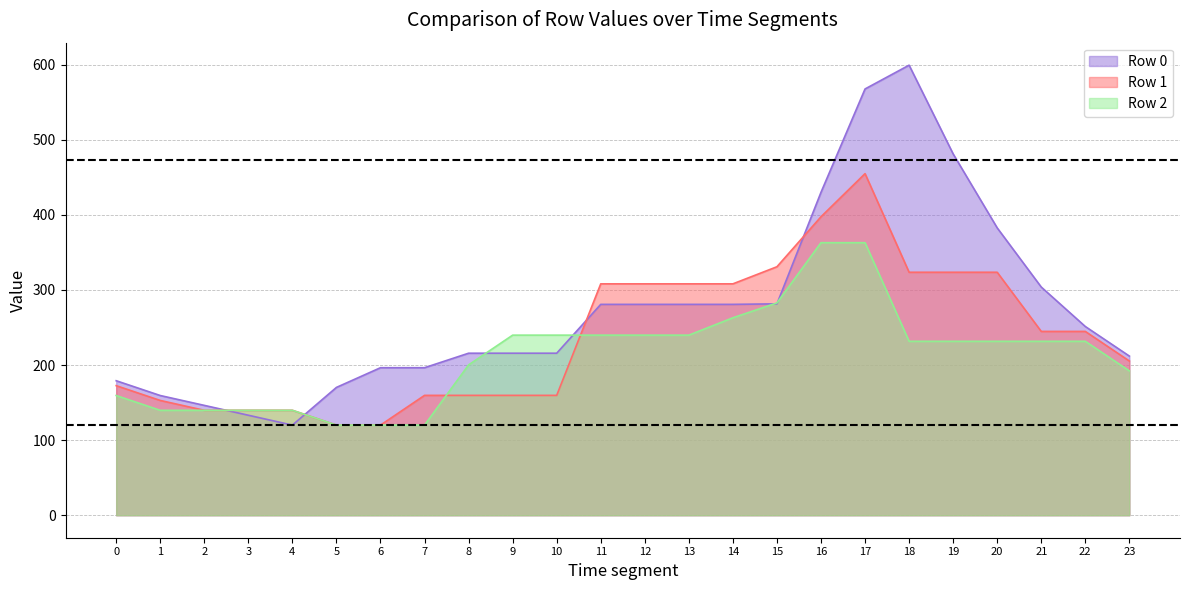

How many distinct data groups are displayed?

3